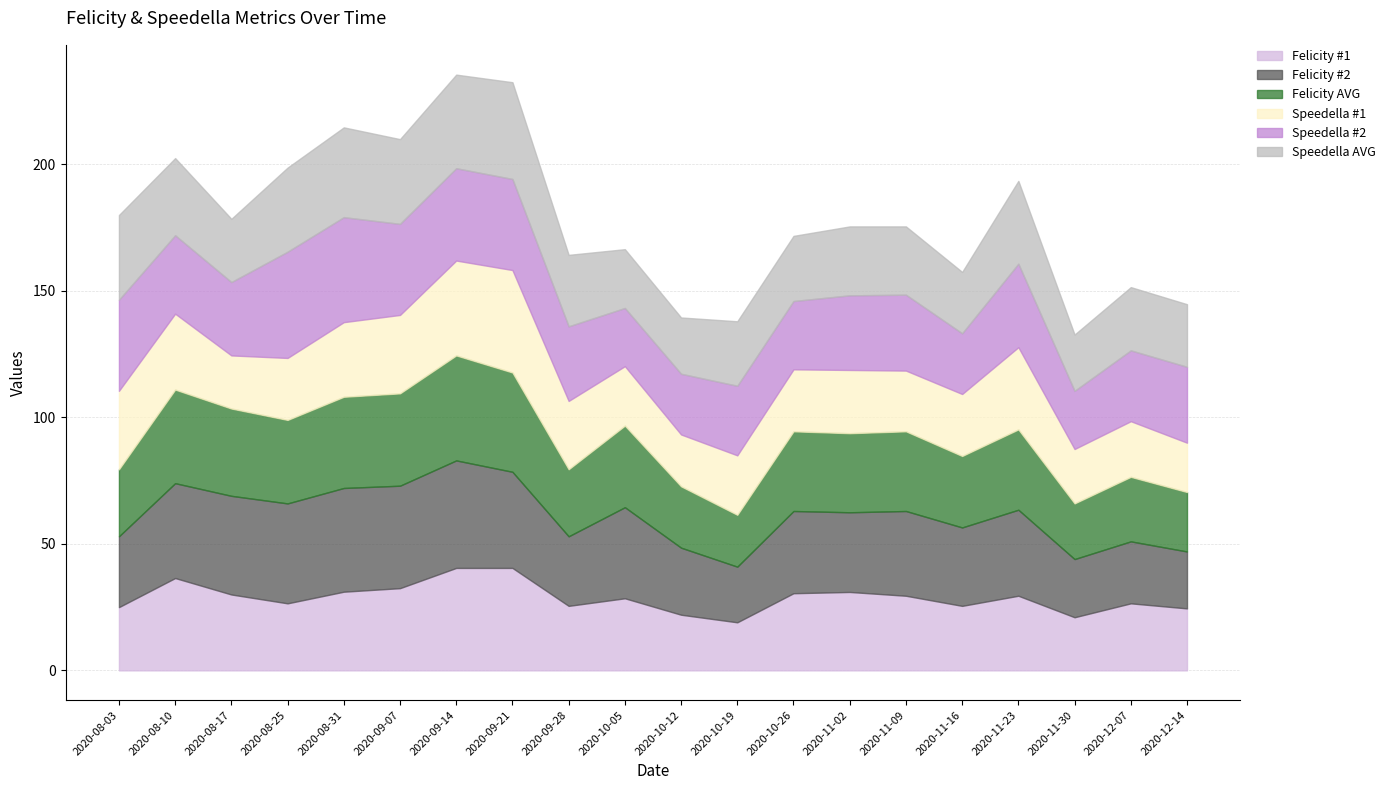

How many data points in Speedella AVG are less than 27?

9